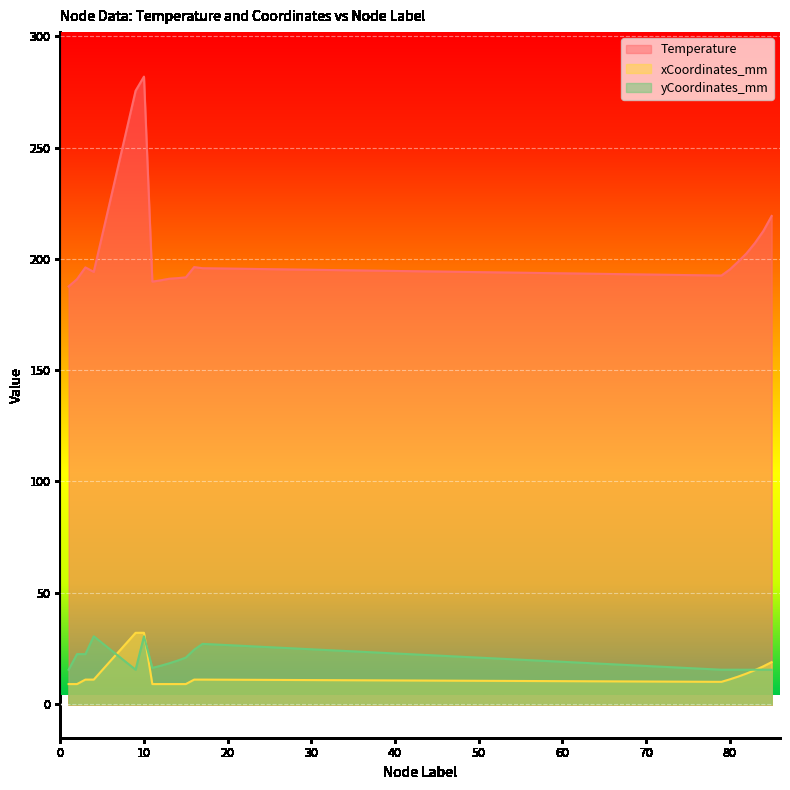

Which series has the largest range (max minus min)?

Temperature